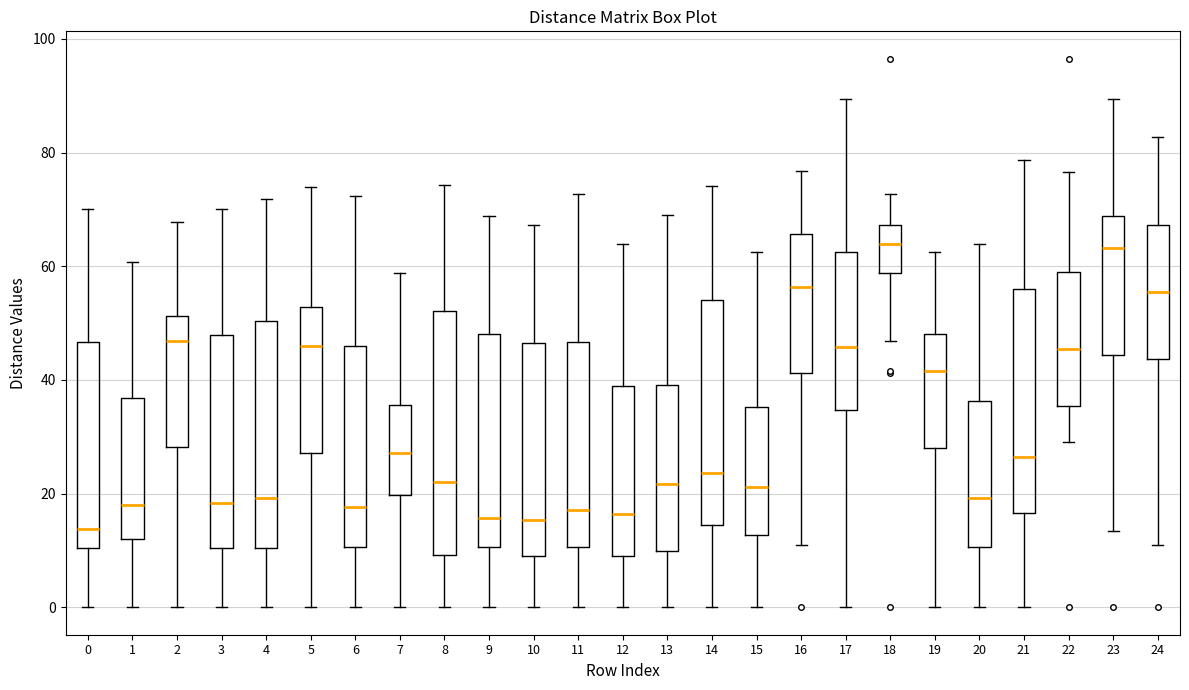

Reading left to right, transcribe this box plot: for each box, give where its median line is, the range the box spans, and where its two whiskers end, as read against the y-axis. The values are not printed on the chart, so give them approximately, as read against the axis.

0: median 14, box 10 to 46, whiskers 0 to 70
1: median 18, box 12 to 36, whiskers 0 to 60
2: median 46, box 28 to 52, whiskers 0 to 68
3: median 18, box 10 to 48, whiskers 0 to 70
4: median 20, box 10 to 50, whiskers 0 to 72
5: median 46, box 28 to 52, whiskers 0 to 74
6: median 18, box 10 to 46, whiskers 0 to 72
7: median 28, box 20 to 36, whiskers 0 to 58
8: median 22, box 10 to 52, whiskers 0 to 74
9: median 16, box 10 to 48, whiskers 0 to 68
10: median 16, box 10 to 46, whiskers 0 to 68
11: median 18, box 10 to 46, whiskers 0 to 72
12: median 16, box 10 to 38, whiskers 0 to 64
13: median 22, box 10 to 40, whiskers 0 to 70
14: median 24, box 14 to 54, whiskers 0 to 74
15: median 22, box 12 to 36, whiskers 0 to 62
16: median 56, box 42 to 66, whiskers 10 to 76
17: median 46, box 34 to 62, whiskers 0 to 90
18: median 64, box 58 to 68, whiskers 46 to 72
19: median 42, box 28 to 48, whiskers 0 to 62
20: median 20, box 10 to 36, whiskers 0 to 64
21: median 26, box 16 to 56, whiskers 0 to 78
22: median 46, box 36 to 58, whiskers 30 to 76
23: median 64, box 44 to 68, whiskers 14 to 90
24: median 56, box 44 to 68, whiskers 10 to 82